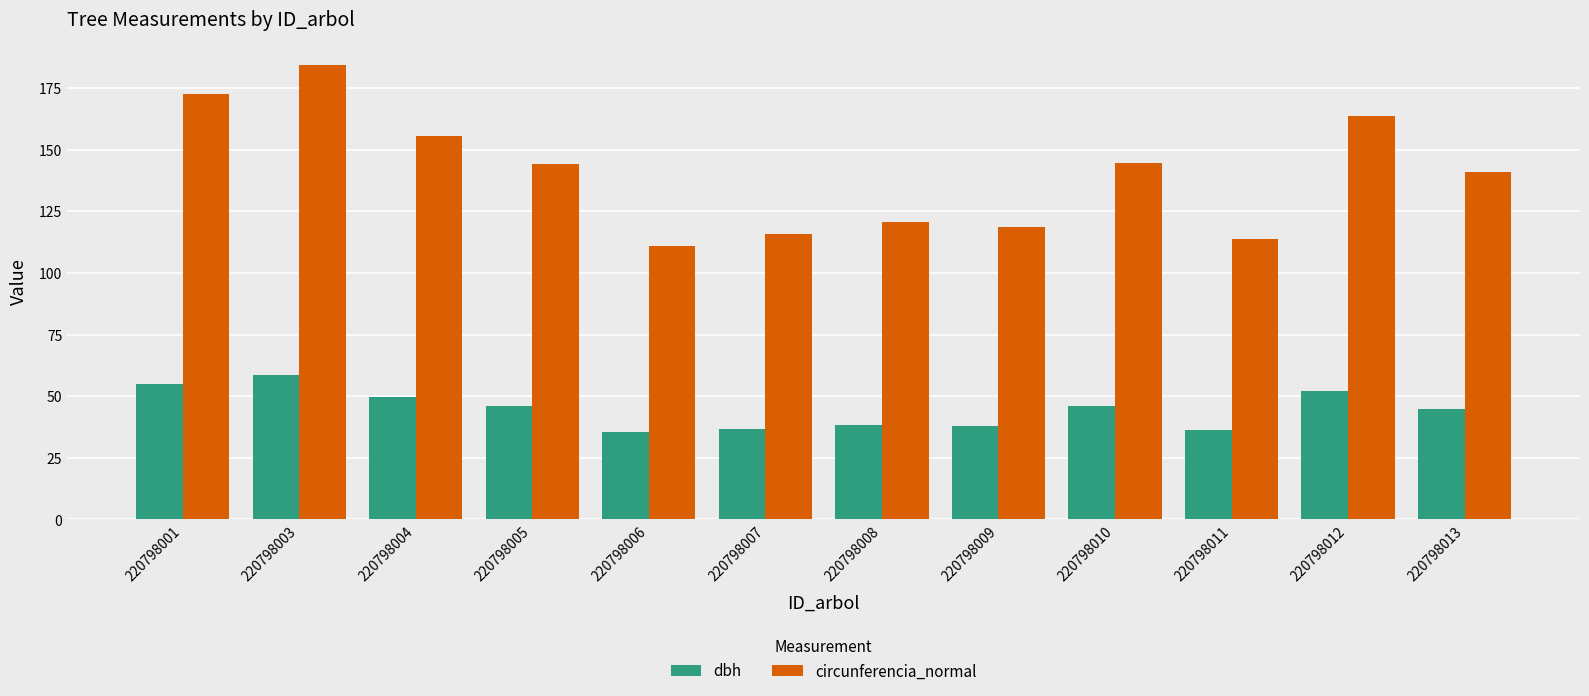

Rank the series by their average value, from highest to lowest.

circunferencia_normal, dbh